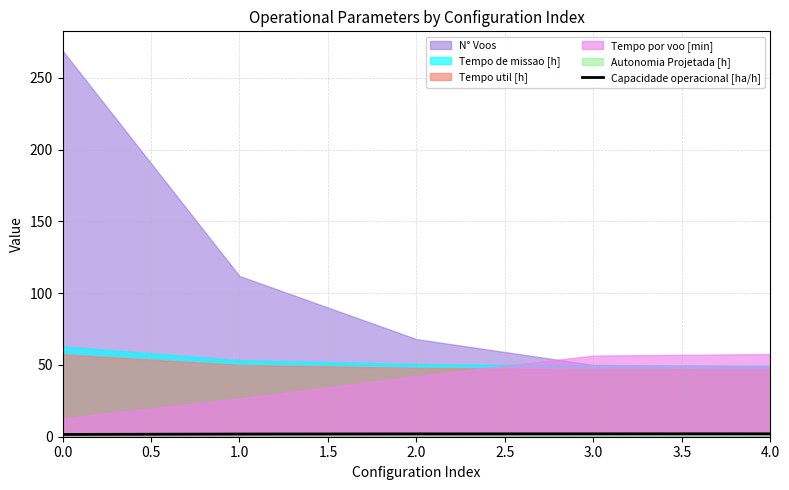

How many lines are shown in the chart?

1